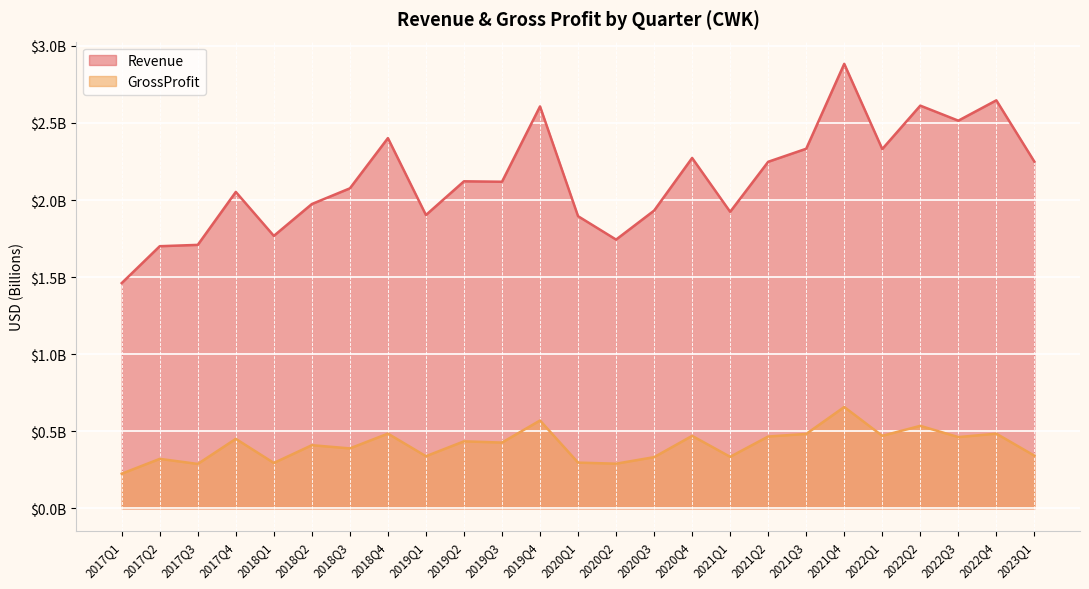

Reading left to right, list all the values displayed in this chart.

Revenue: 2017Q1=1.5	2017Q2=1.7	2017Q3=1.7	2017Q4=2.1	2018Q1=1.8	2018Q2=2.0	2018Q3=2.1	2018Q4=2.4	2019Q1=1.9	2019Q2=2.1	2019Q3=2.1	2019Q4=2.6	2020Q1=1.9	2020Q2=1.7	2020Q3=1.9	2020Q4=2.3	2021Q1=1.9	2021Q2=2.2	2021Q3=2.3	2021Q4=2.9	2022Q1=2.3	2022Q2=2.6	2022Q3=2.5	2022Q4=2.6	2023Q1=2.2
GrossProfit: 2017Q1=0.2	2017Q2=0.3	2017Q3=0.3	2017Q4=0.5	2018Q1=0.3	2018Q2=0.4	2018Q3=0.4	2018Q4=0.5	2019Q1=0.3	2019Q2=0.4	2019Q3=0.4	2019Q4=0.6	2020Q1=0.3	2020Q2=0.3	2020Q3=0.3	2020Q4=0.5	2021Q1=0.3	2021Q2=0.5	2021Q3=0.5	2021Q4=0.7	2022Q1=0.5	2022Q2=0.5	2022Q3=0.5	2022Q4=0.5	2023Q1=0.3